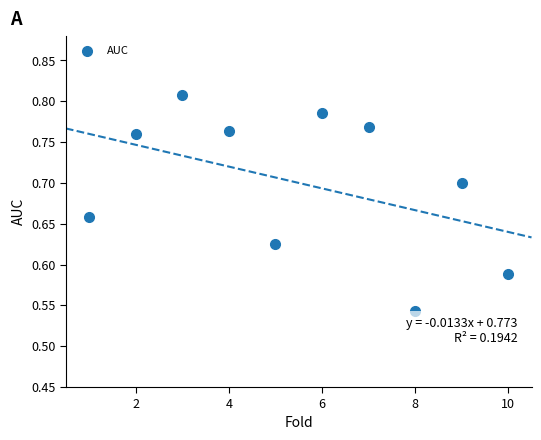

What is the range of X values (max minus min)?

9.0